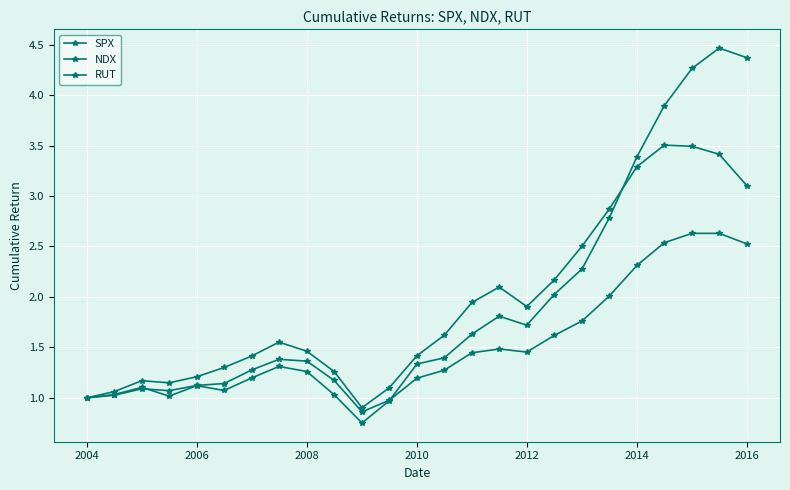

At how many categories does at least one series exceed 2?

9